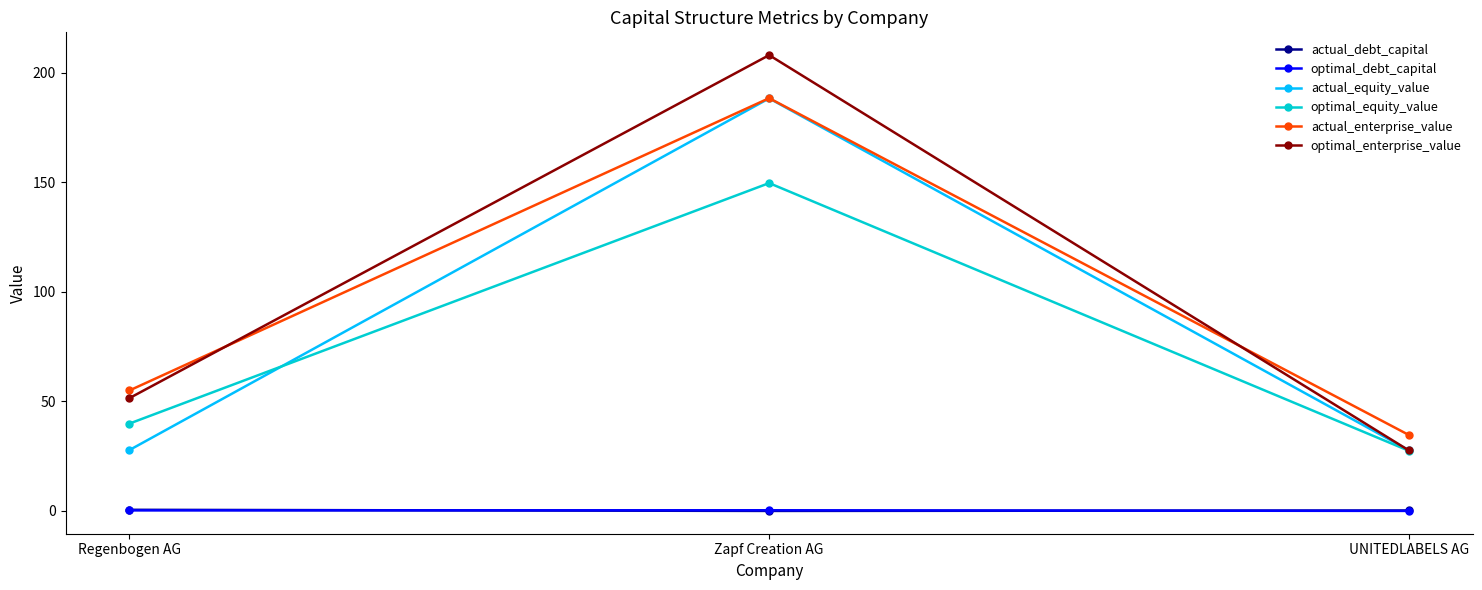

What is the difference between the optimal_debt_capital values at Regenbogen AG and UNITEDLABELS AG?

0.2